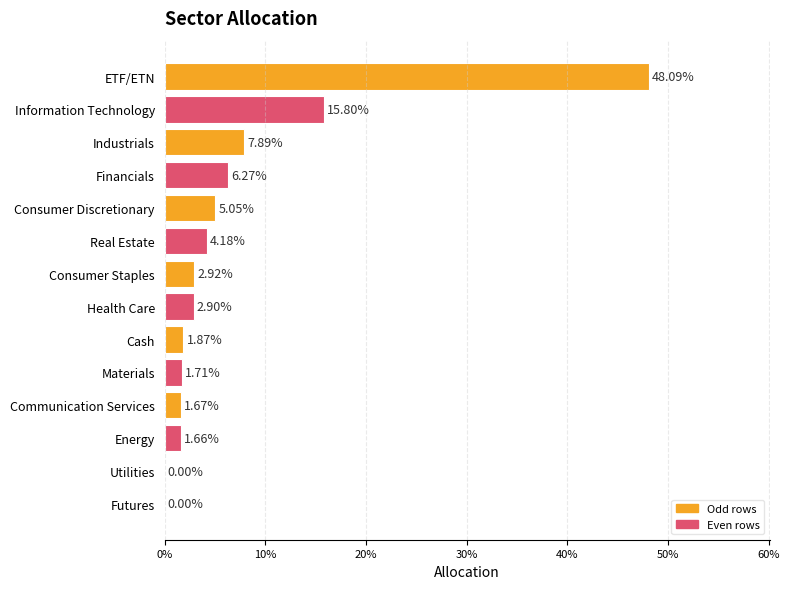

Are the bars horizontal?

Yes